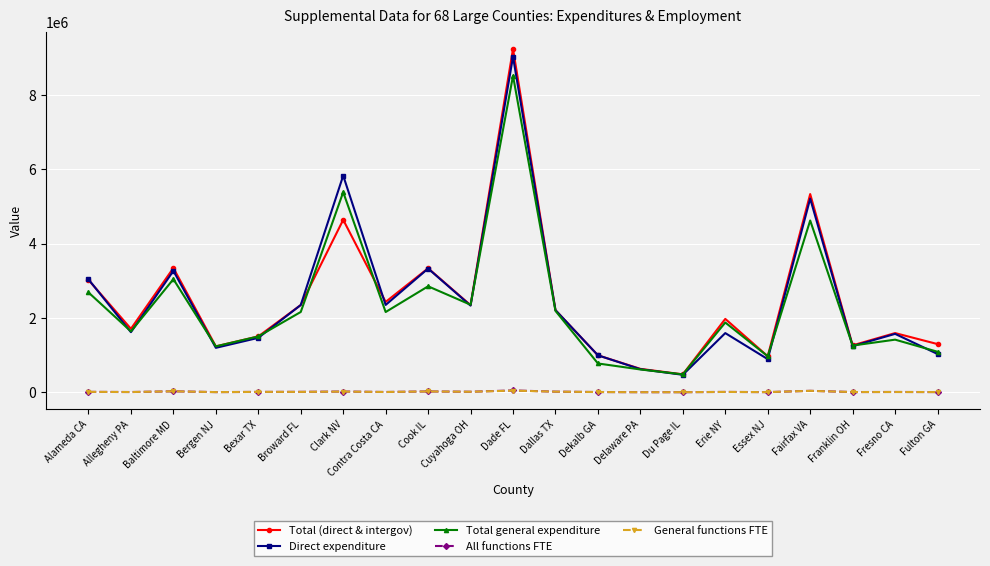

At which category is the sum across all series the highest?

Dade FL